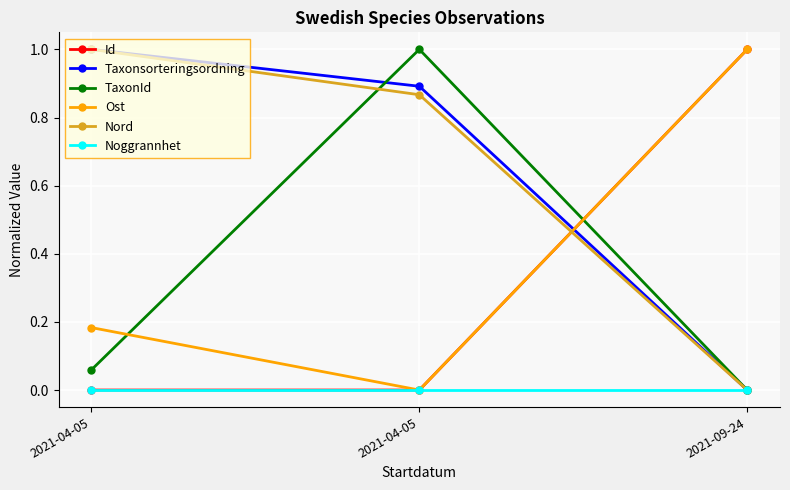

What is the maximum value for Taxonsorteringsordning?

1.0